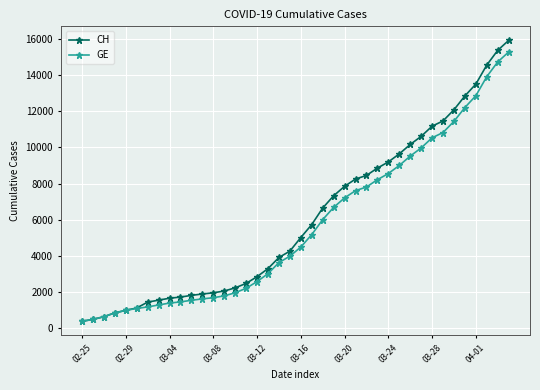

What is the maximum value for CH?

15926